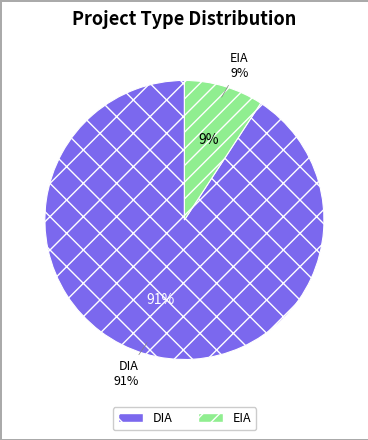

What is the change in value from DIA to EIA?

-124